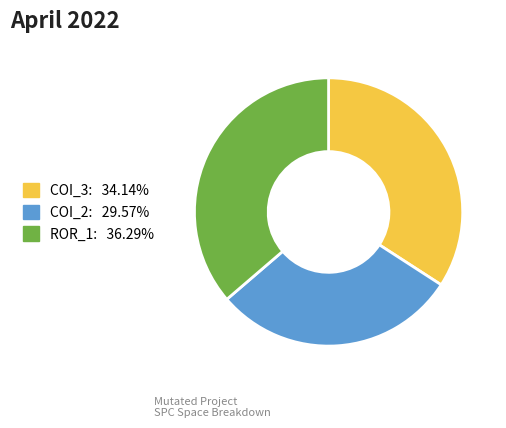

Is there any slice that represents more than half of the pie?

No